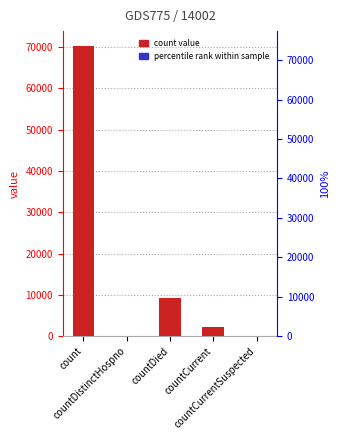

List the labels in order of value, largest first.

count, countDied, countCurrent, countDistinctHospno, countCurrentSuspected